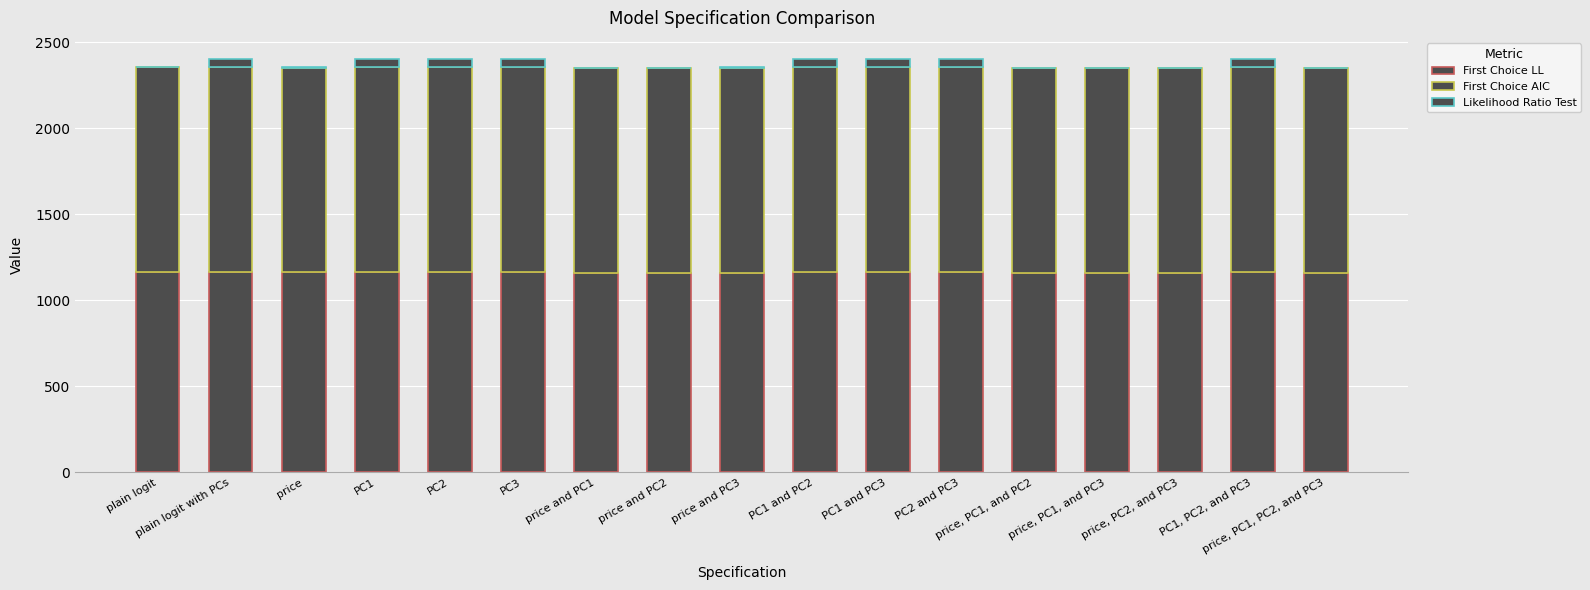

How many data points does each series have?

17